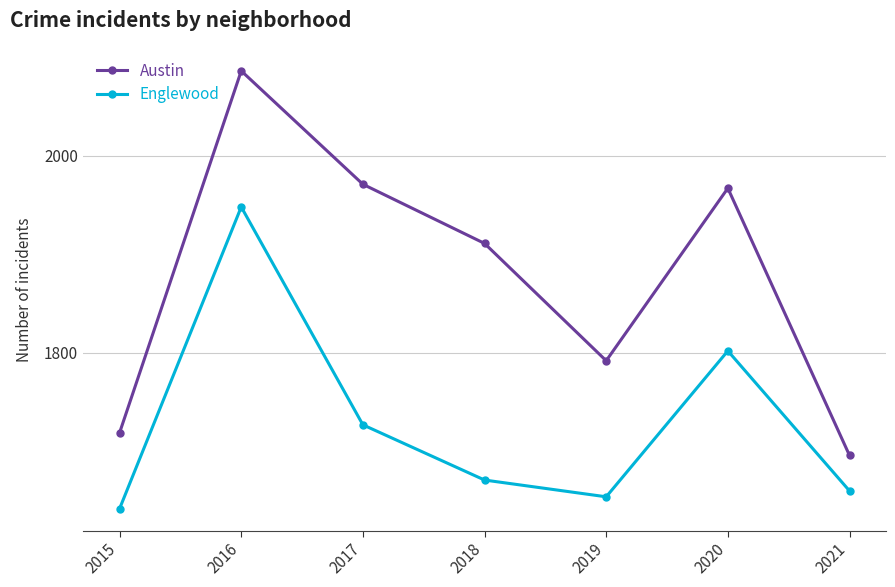

Is it true that Austin equals 1971 at 2017?

True